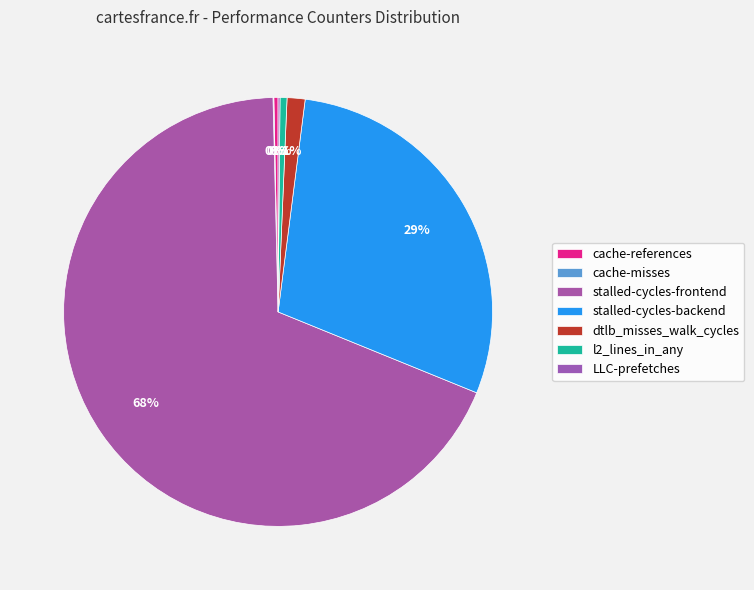

Is the sum of l2_lines_in_any and LLC-prefetches greater than half?

No